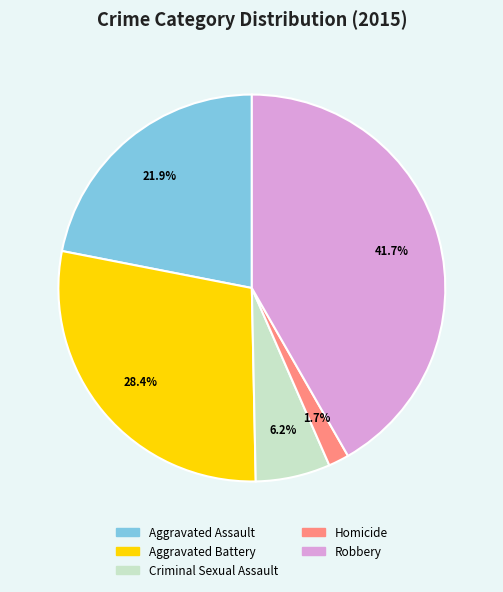

Which category has the biggest portion of the pie?

Robbery